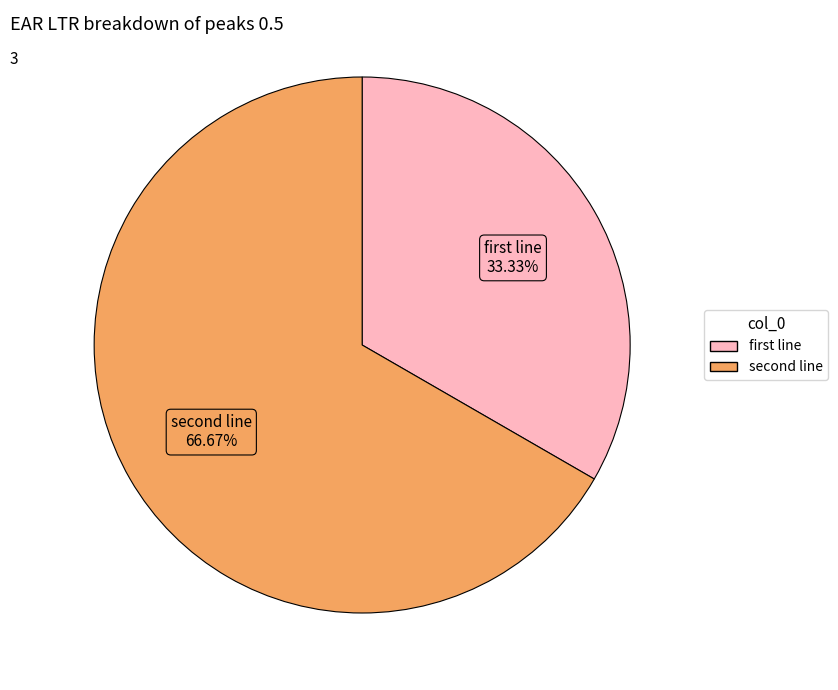

Rank the categories by value from highest to lowest.

second line, first line